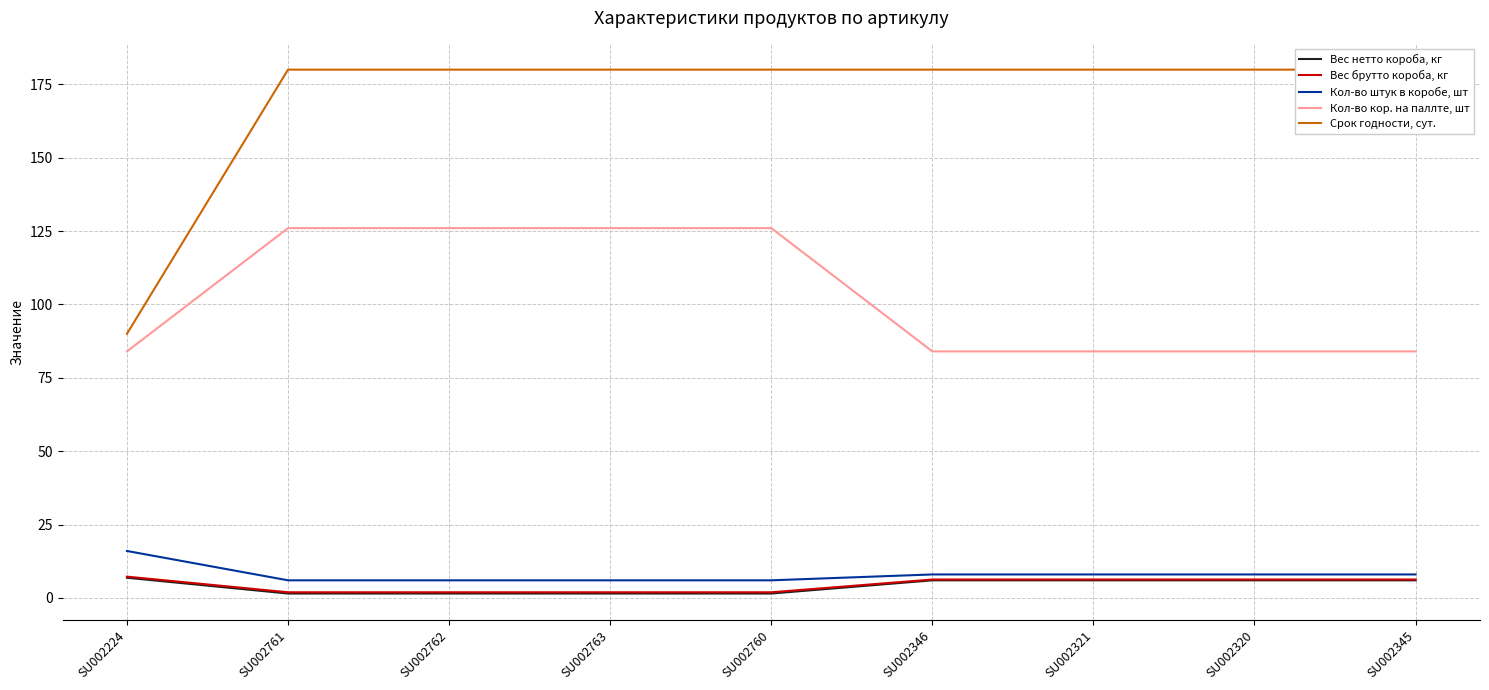

Which series has the largest total across all categories?

Срок годности, сут.